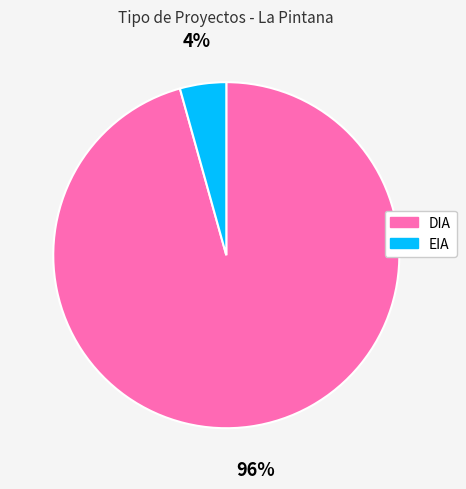

Combined, do EIA and DIA account for over 50%?

Yes